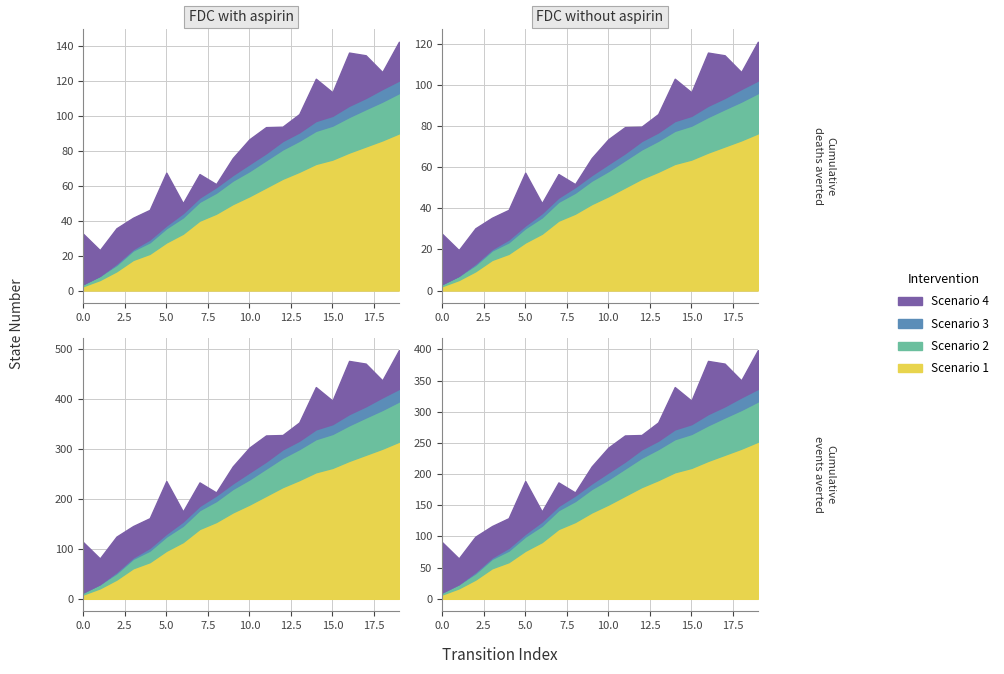

List the labels in order of input_num_proxy value, smallest first.

0, 1, 2, 3, 4, 5, 6, 7, 8, 9, 10, 11, 12, 13, 14, 15, 16, 17, 18, 19